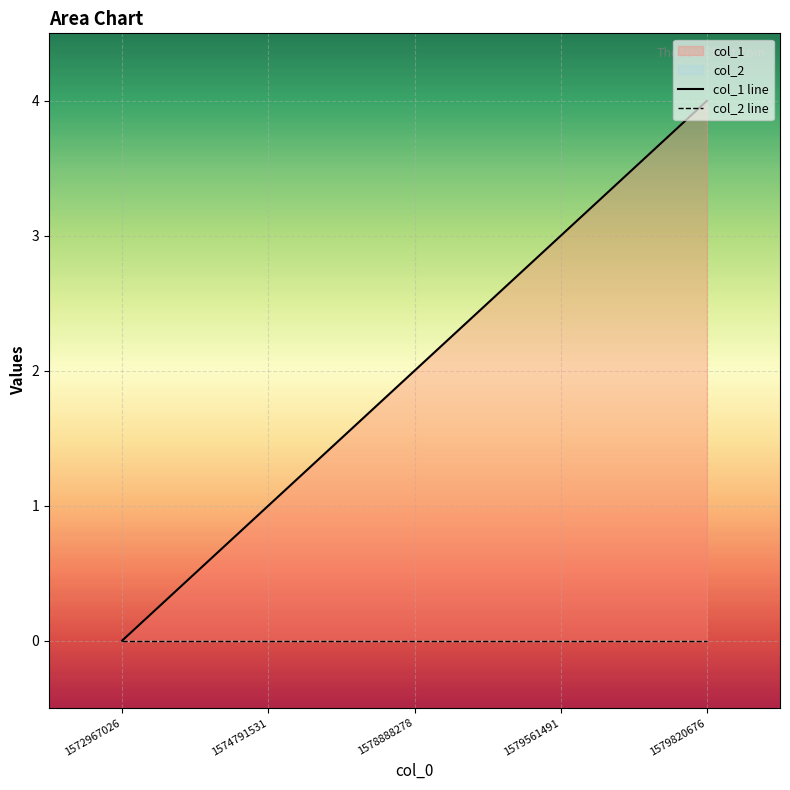

At which label does the data first exceed 2?

1579561491